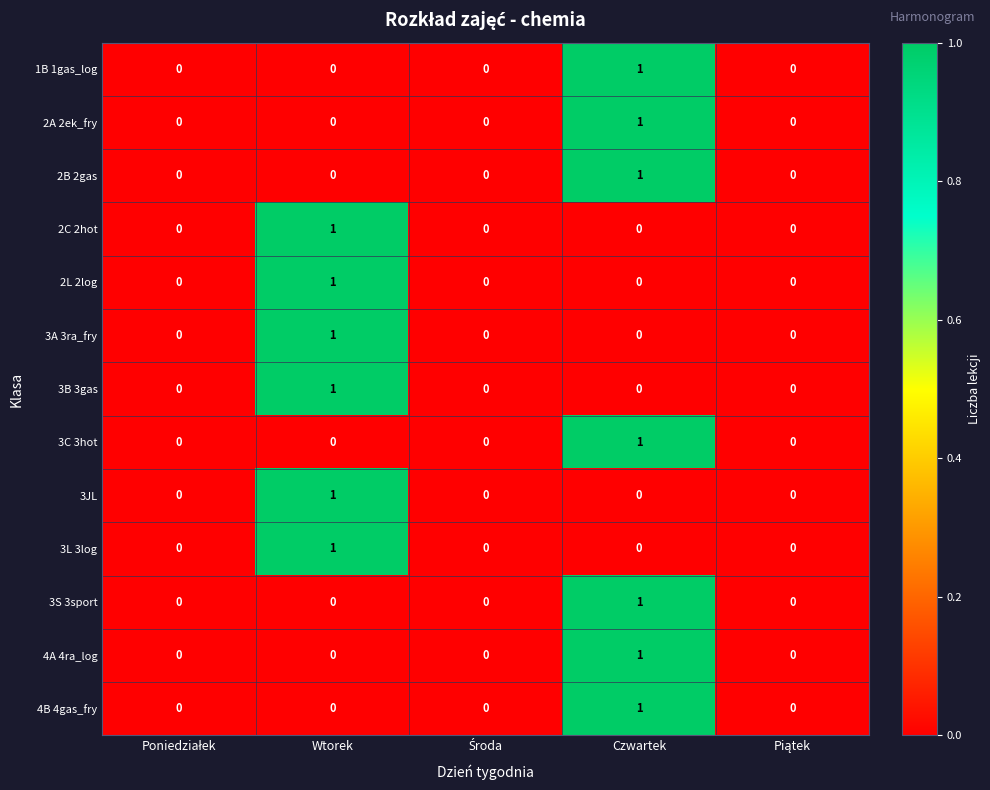

How many 2L 2log values are between 0 and 1?

5